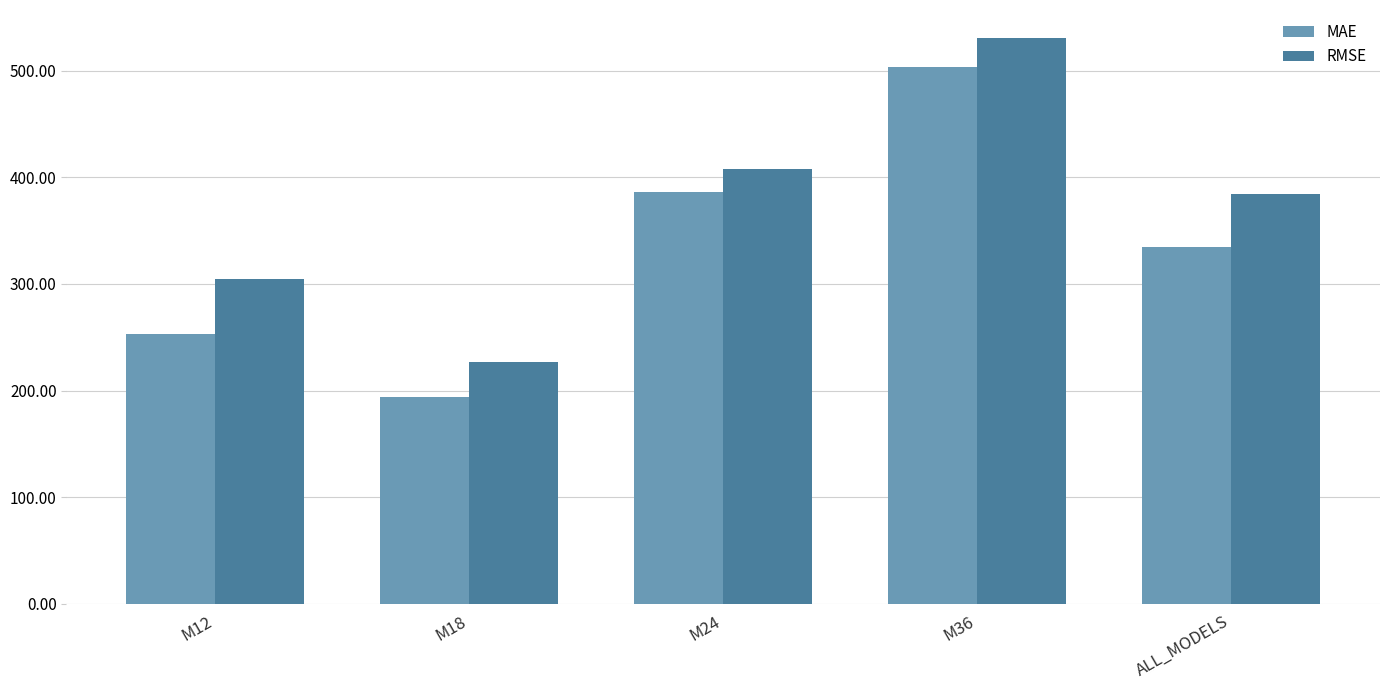

What is the value of the MAE bar at the 1st from the left?

253.1